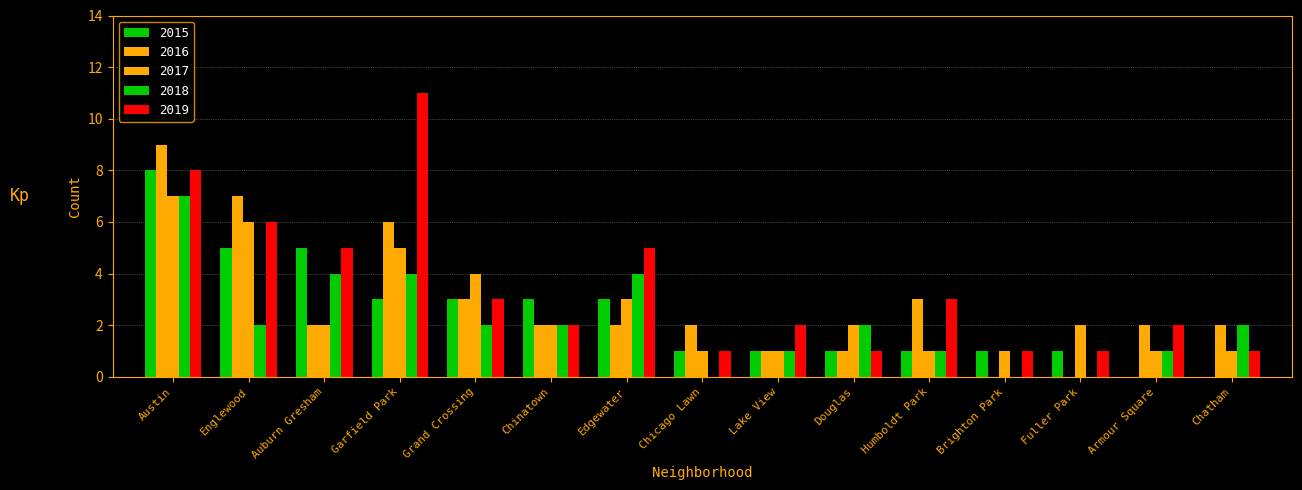

At how many categories does at least one series exceed 10?

1